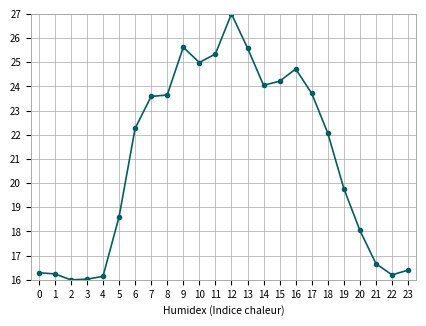

The value at 16 is 24.7. True or false?

True